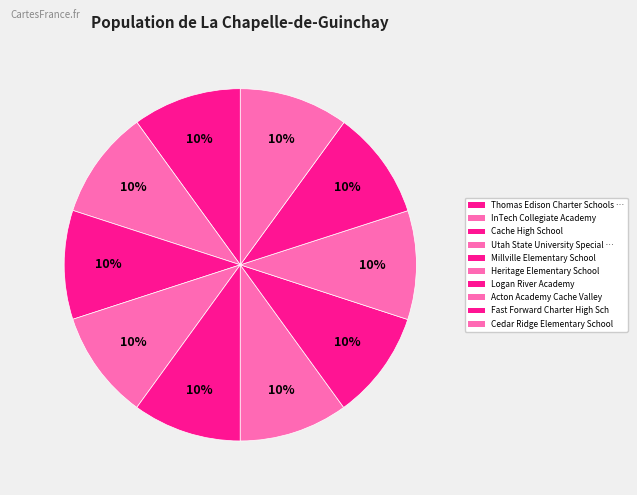

Is there any slice that represents more than half of the pie?

No